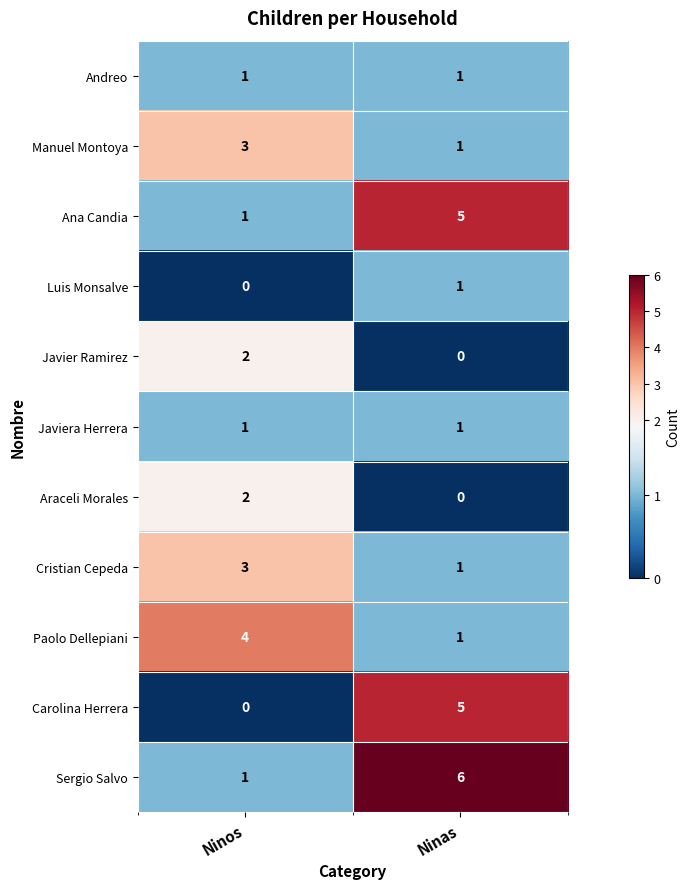

Which category has the highest value across all series?

Ninas